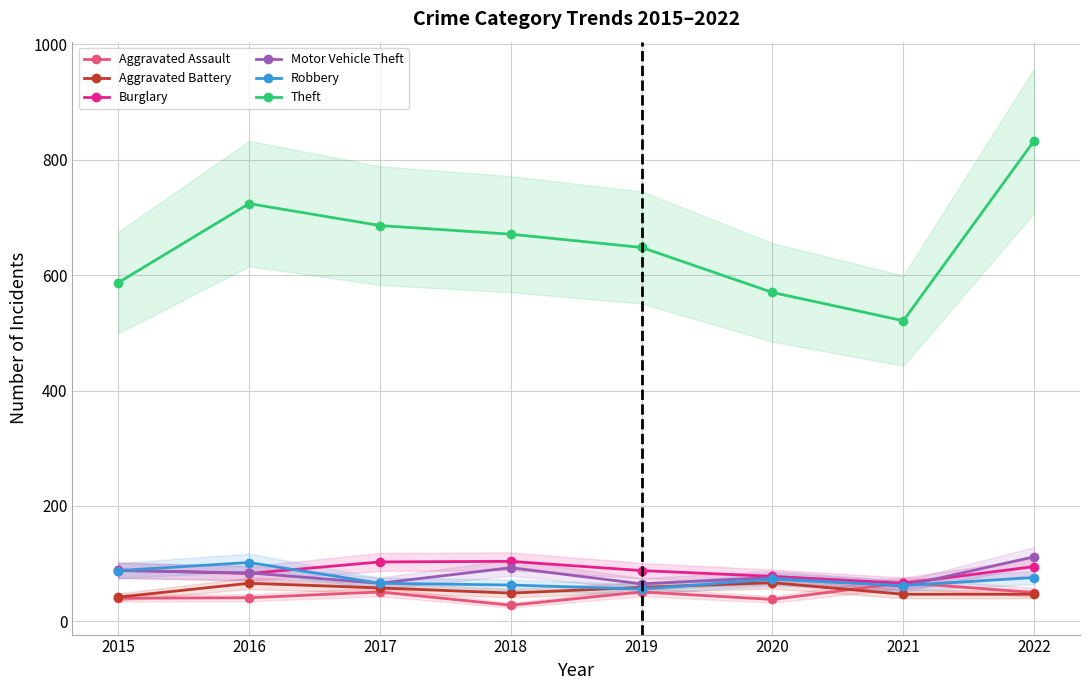

Does the chart have visible grid lines?

Yes